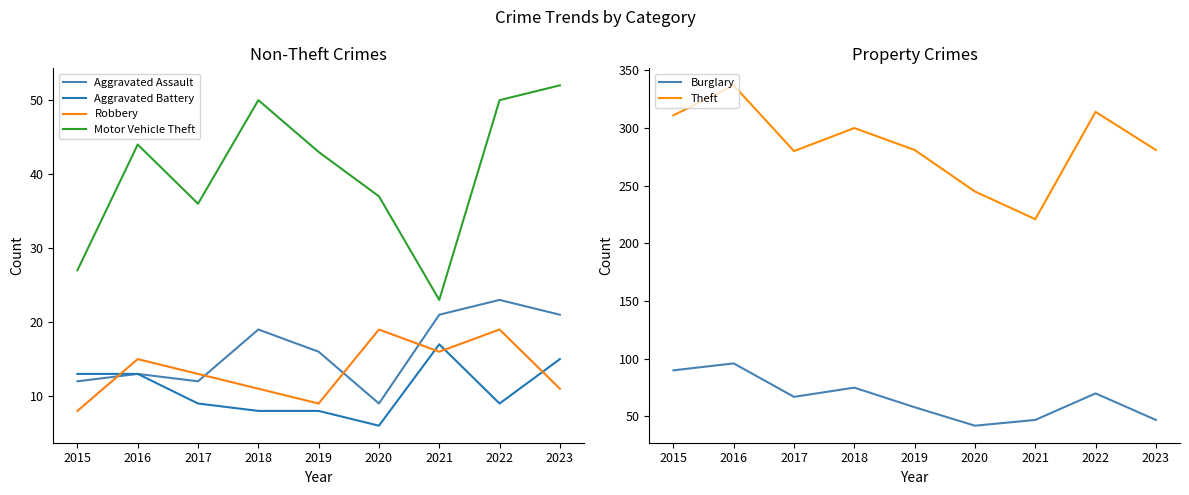

The value of Theft at 2020 is 152. True or false?

False